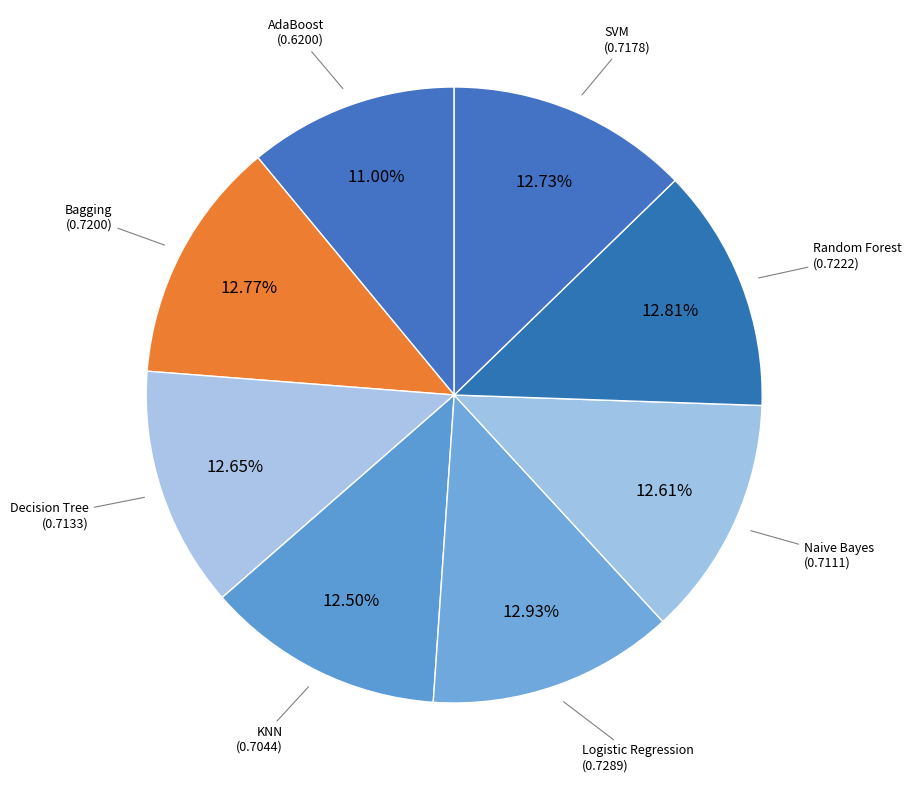

Count the number of slices in the pie.

8